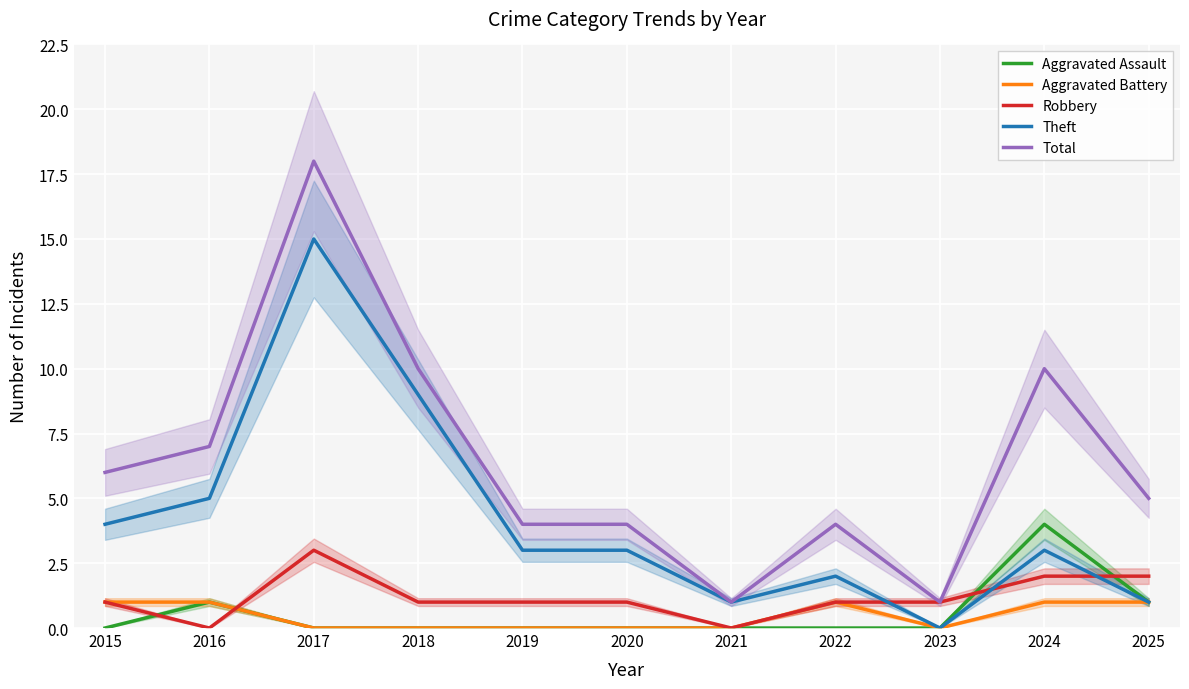

Where does the Total series first go above 5?

2015